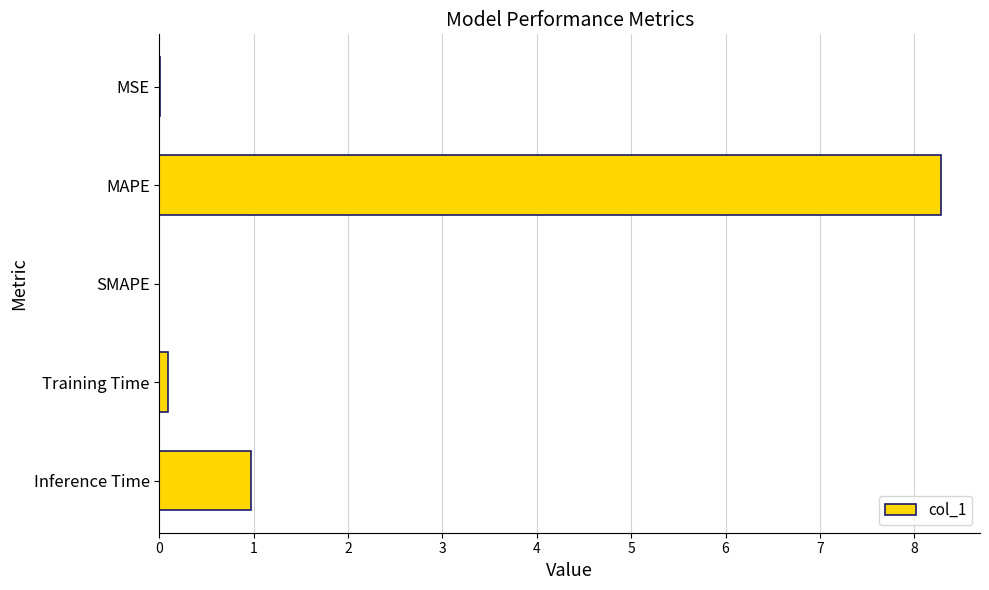

What is the average value?

1.9